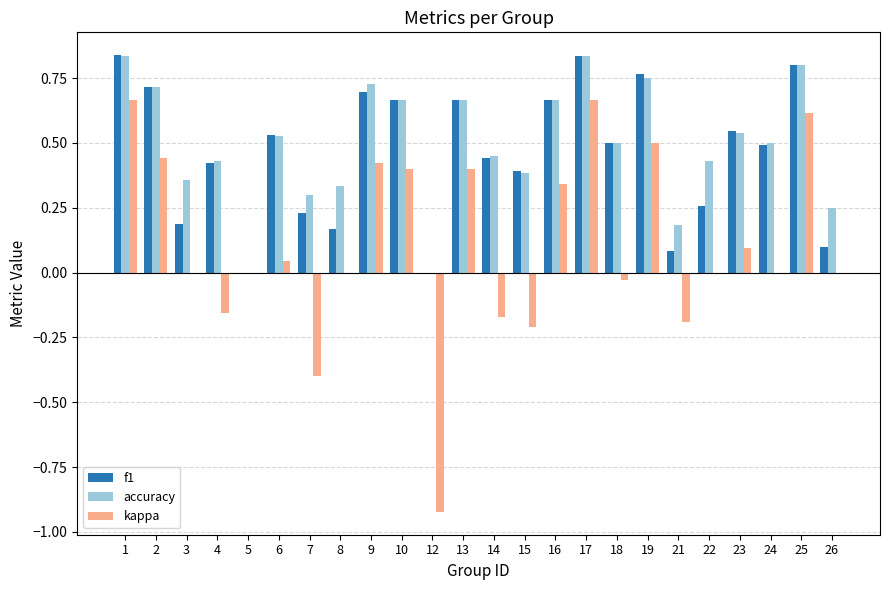

Is the value of kappa at 10 greater than the value of accuracy at 14?

No